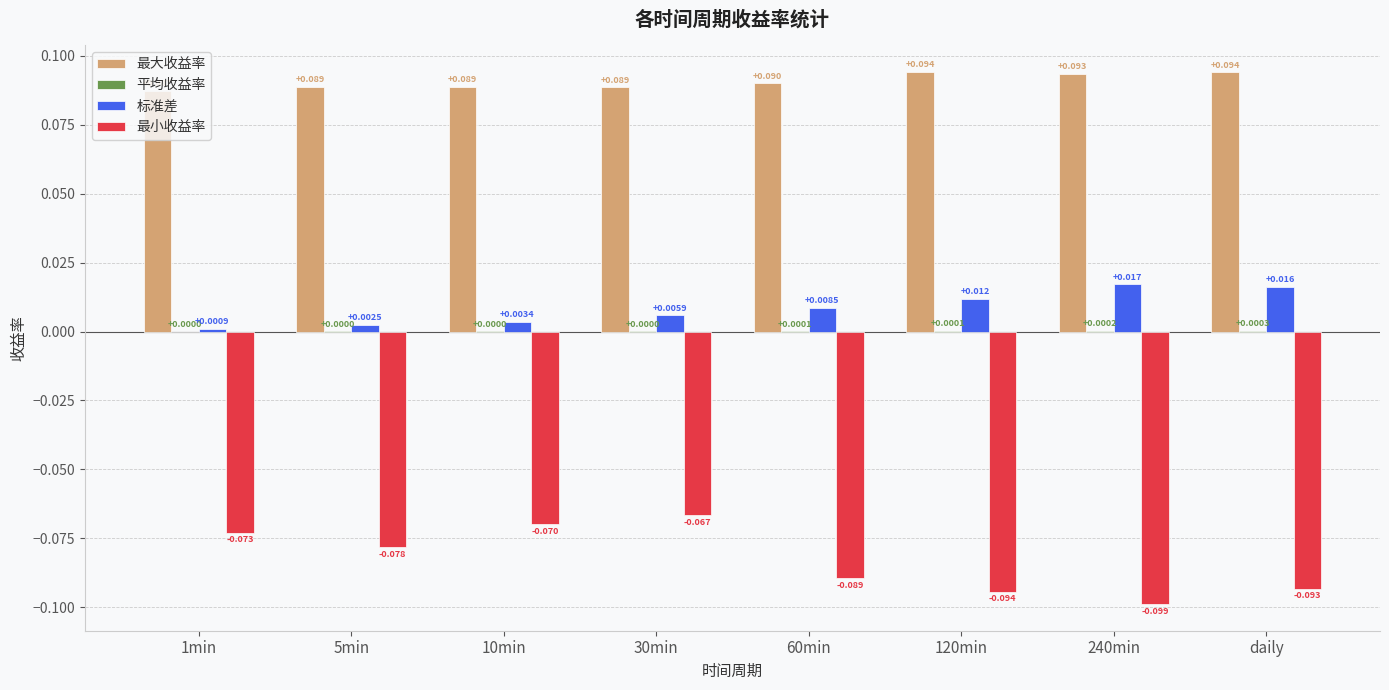

Which series has the largest total across all categories?

最大收益率